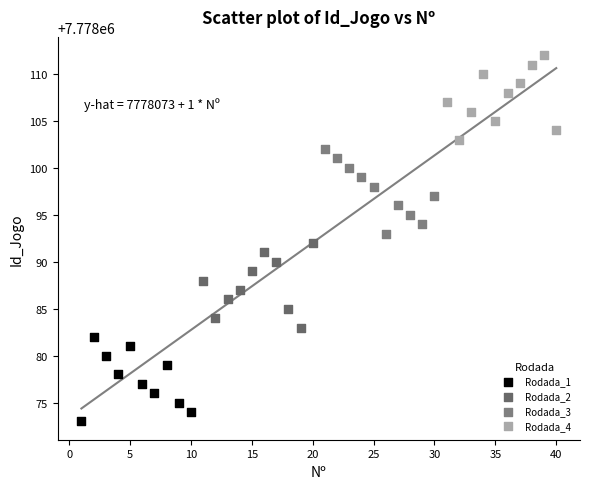

Which series contains the highest Y value?

Rodada_4